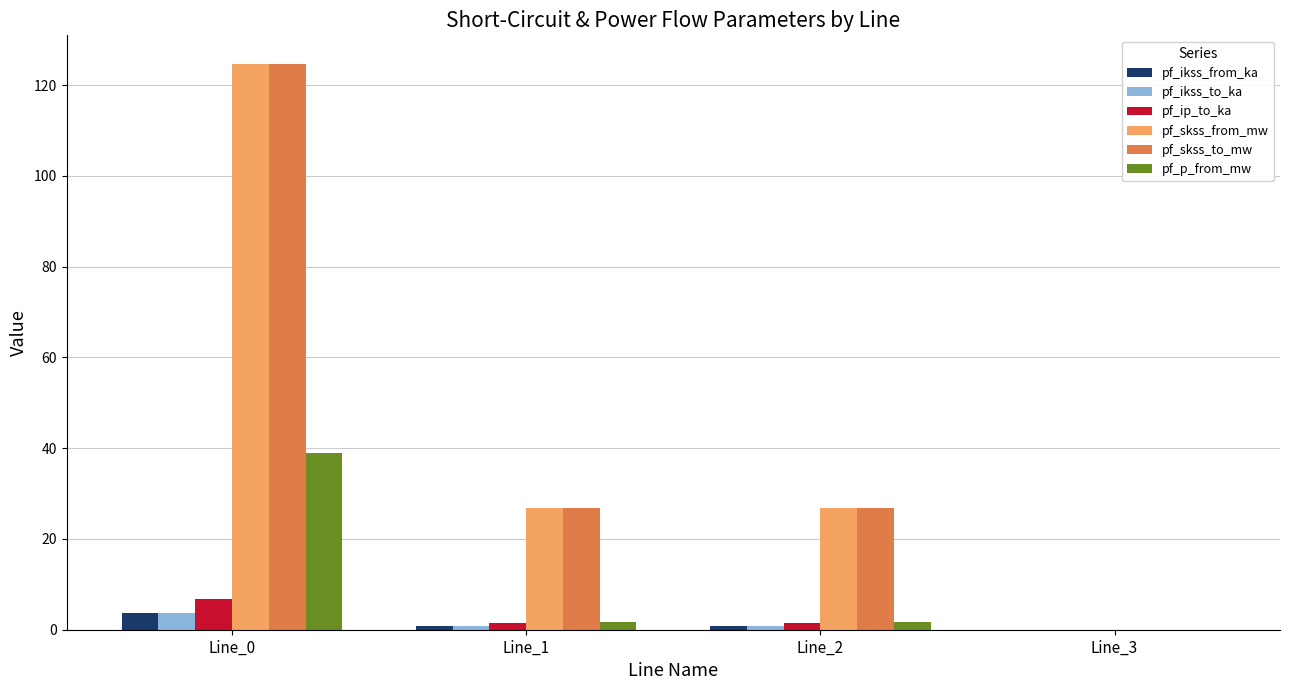

Reading left to right, list all the values displayed in this chart.

pf_ikss_from_ka: 3.6	0.8	0.8	0.0
pf_ikss_to_ka: 3.6	0.8	0.8	0.0
pf_ip_to_ka: 6.9	1.5	1.5	0.0
pf_skss_from_mw: 124.8	26.8	26.8	0.0
pf_skss_to_mw: 124.8	26.8	26.8	0.0
pf_p_from_mw: 38.9	1.8	1.8	0.0